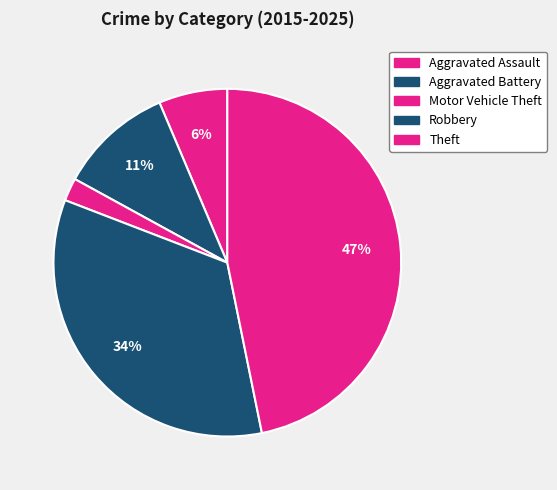

How many segments does this pie chart have?

5